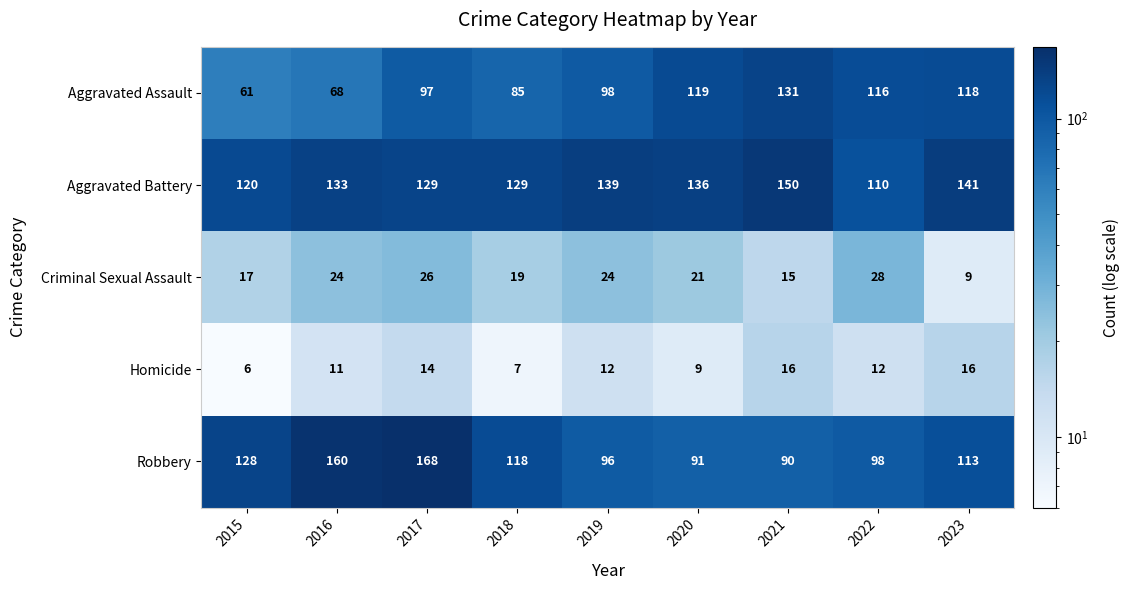

What is the average value of the Aggravated Assault series?

99